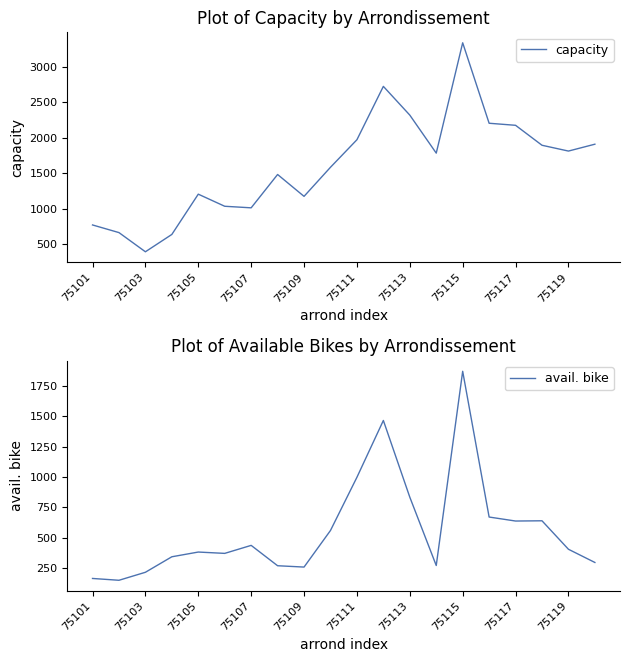

At which label is avail. bike closest to 1010?

75111